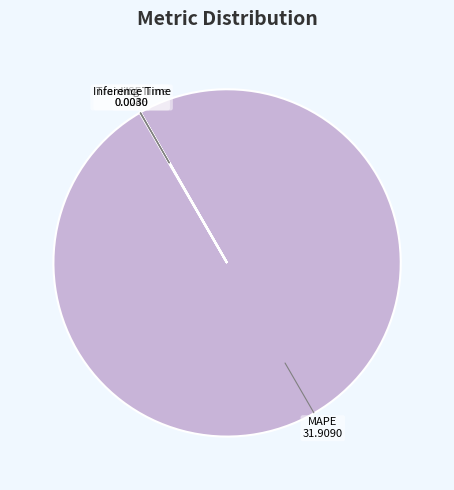

What is the majority slice?

MAPE